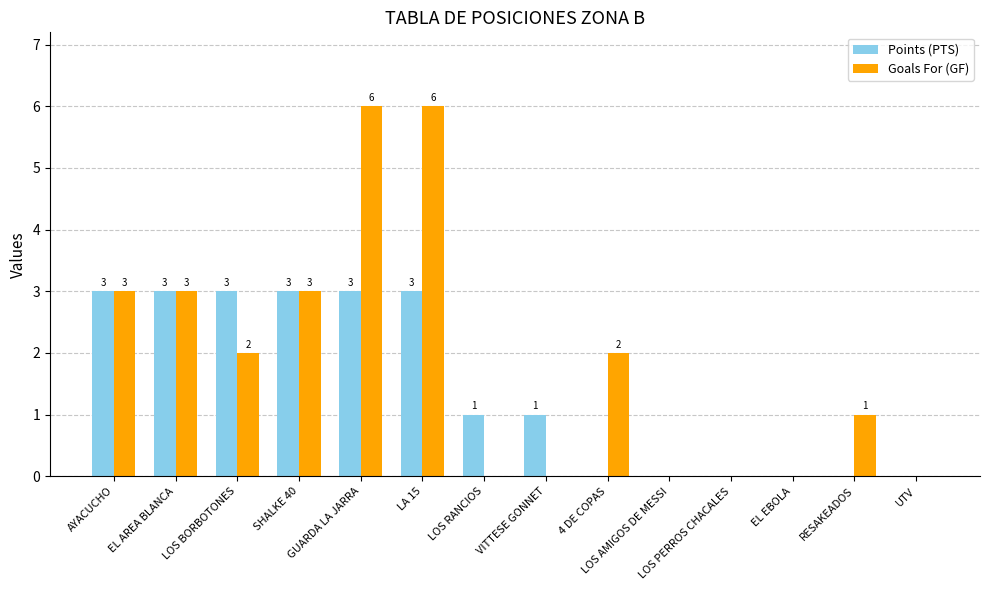

Reading left to right, what are all the values shown in this chart?

Points (PTS): 3	3	3	3	3	3	1	1	0	0	0	0	0	0
Goals For (GF): 3	3	2	3	6	6	0	0	2	0	0	0	1	0